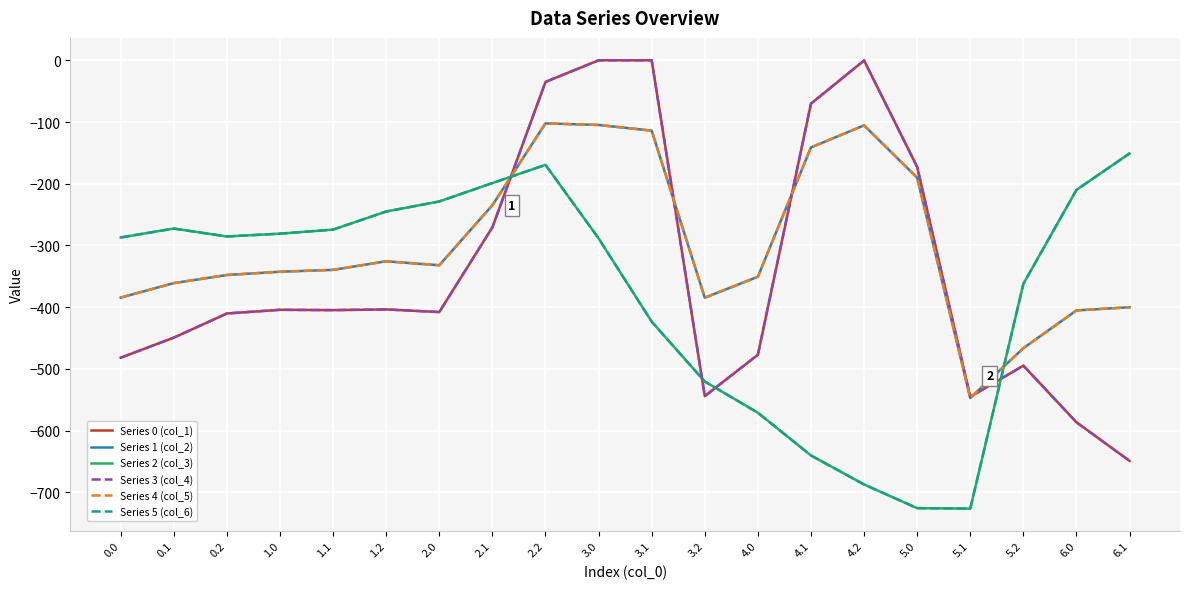

Which series ends up on top after the final intersection of Series 0 (col_1) and Series 1 (col_2)?

Series 1 (col_2)